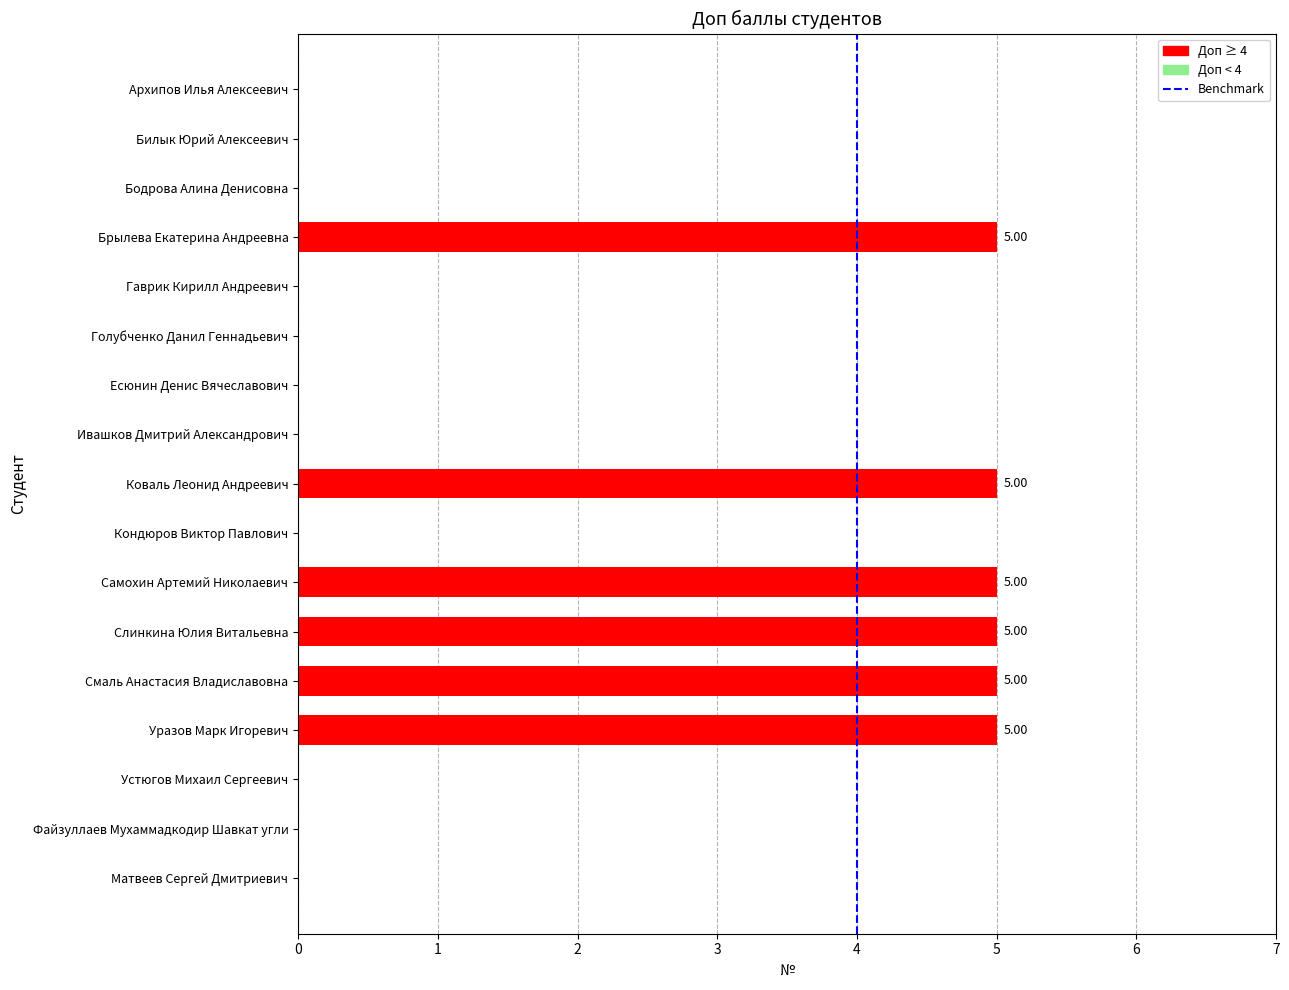

What is the sum of all values?

30